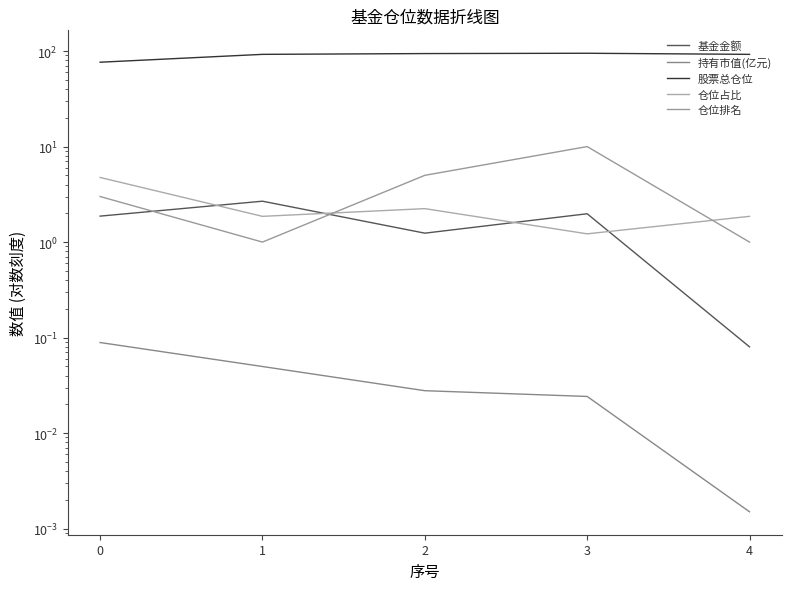

What is the total value across all series at 2?

102.6